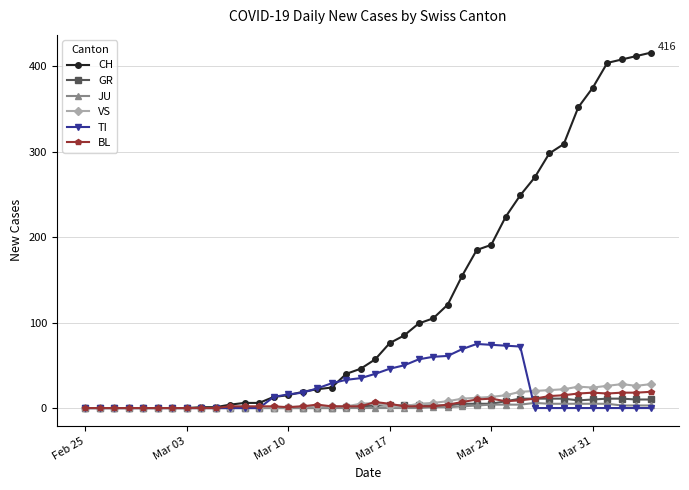

What is the maximum value shown in the chart?

416